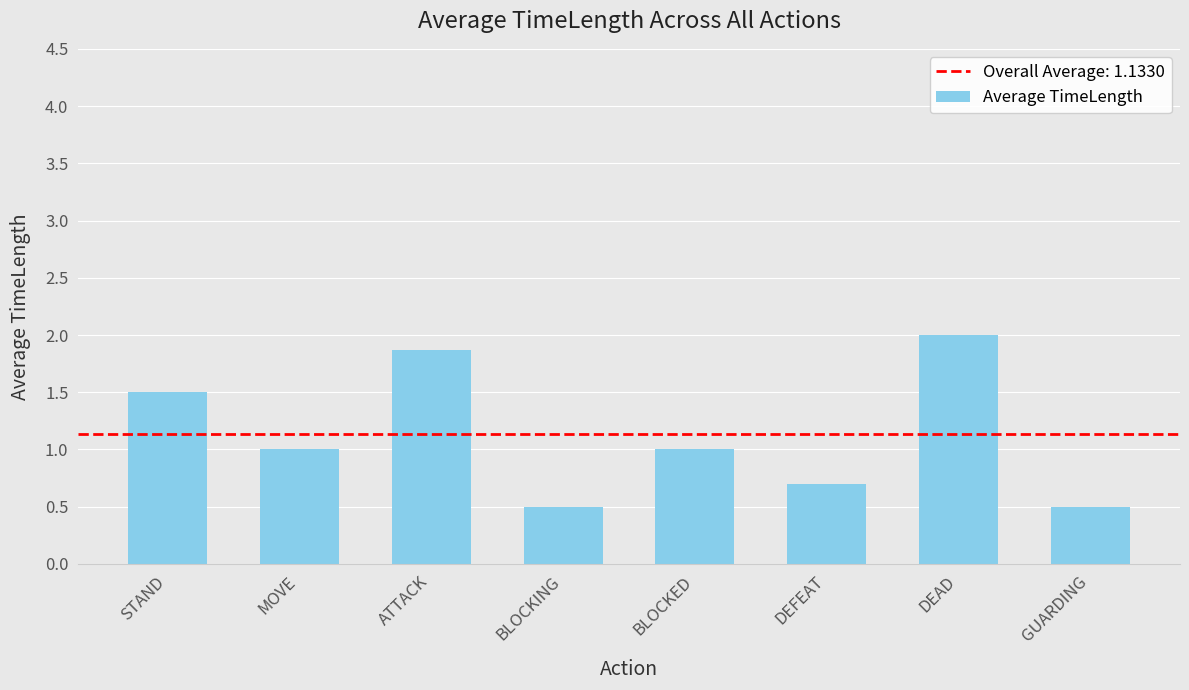

True or false: the data shows 1.9 at ATTACK.

True